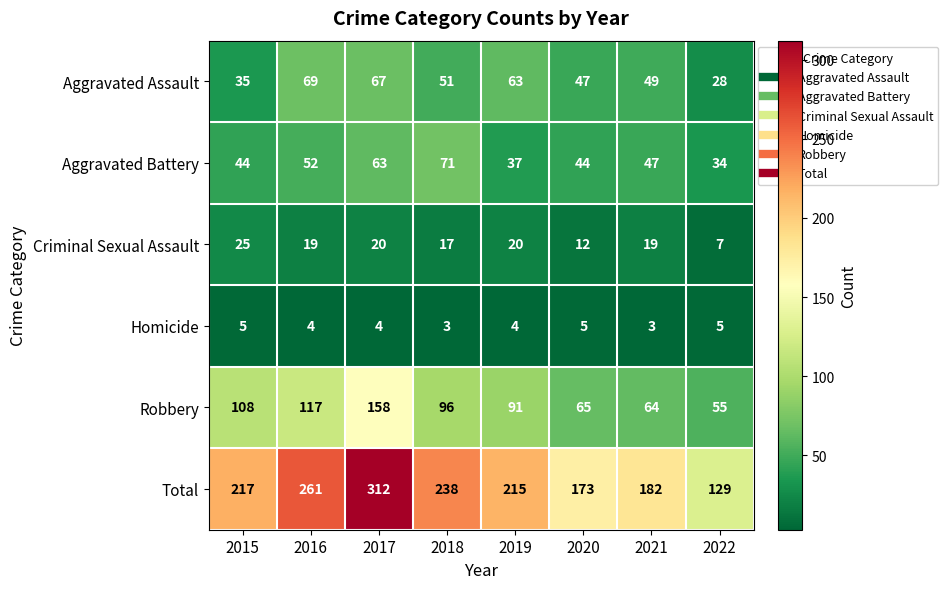

At which category is the sum across all series the highest?

2017